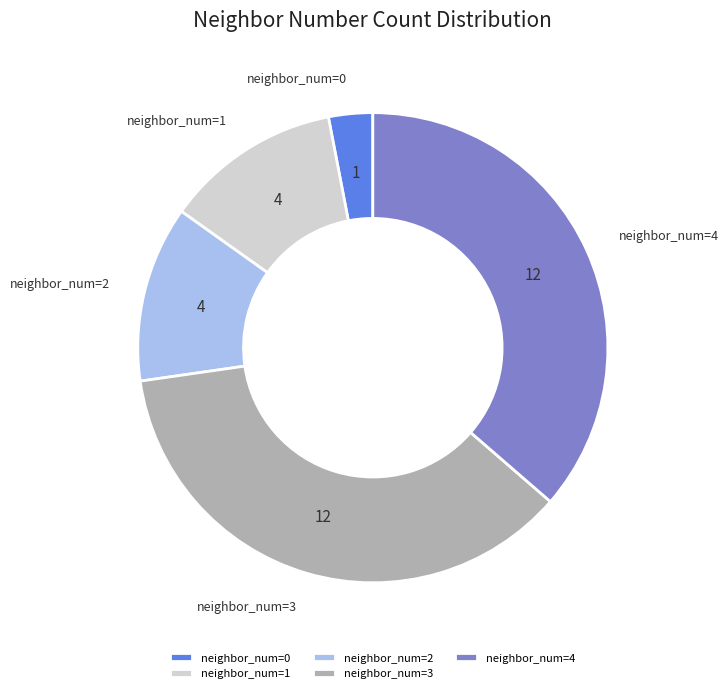

True or false: neighbor_num=1 accounts for 12% of the total.

True